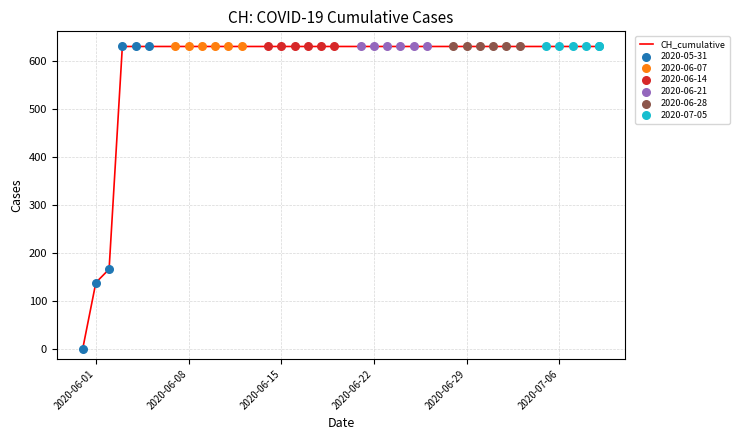

What is the maximum value shown in the chart?

631